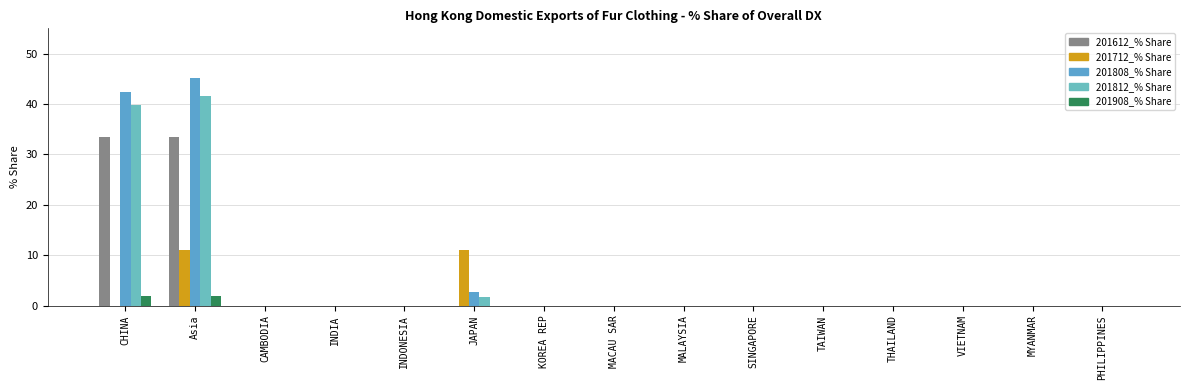

How many categories are shown in the chart?

15